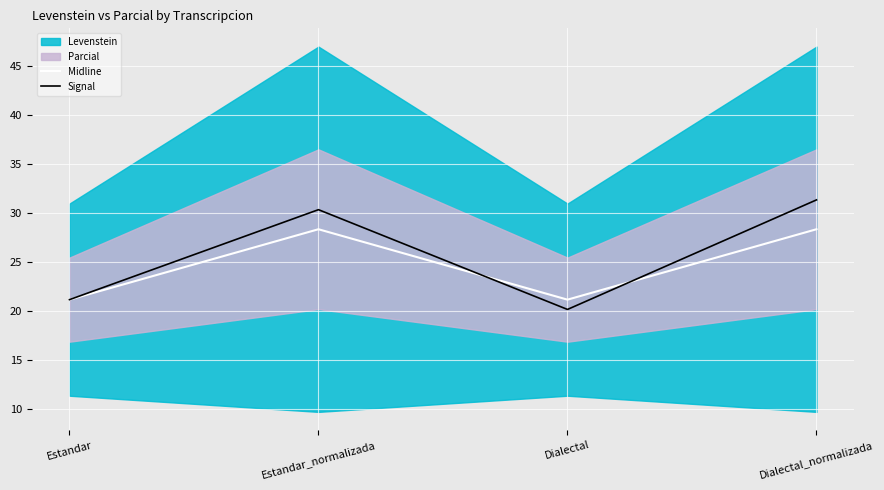

Reading left to right, transcribe all the data shown in this chart.

Midline: 21.1	28.3	21.1	28.3
Signal: 21.1	30.3	20.1	31.3